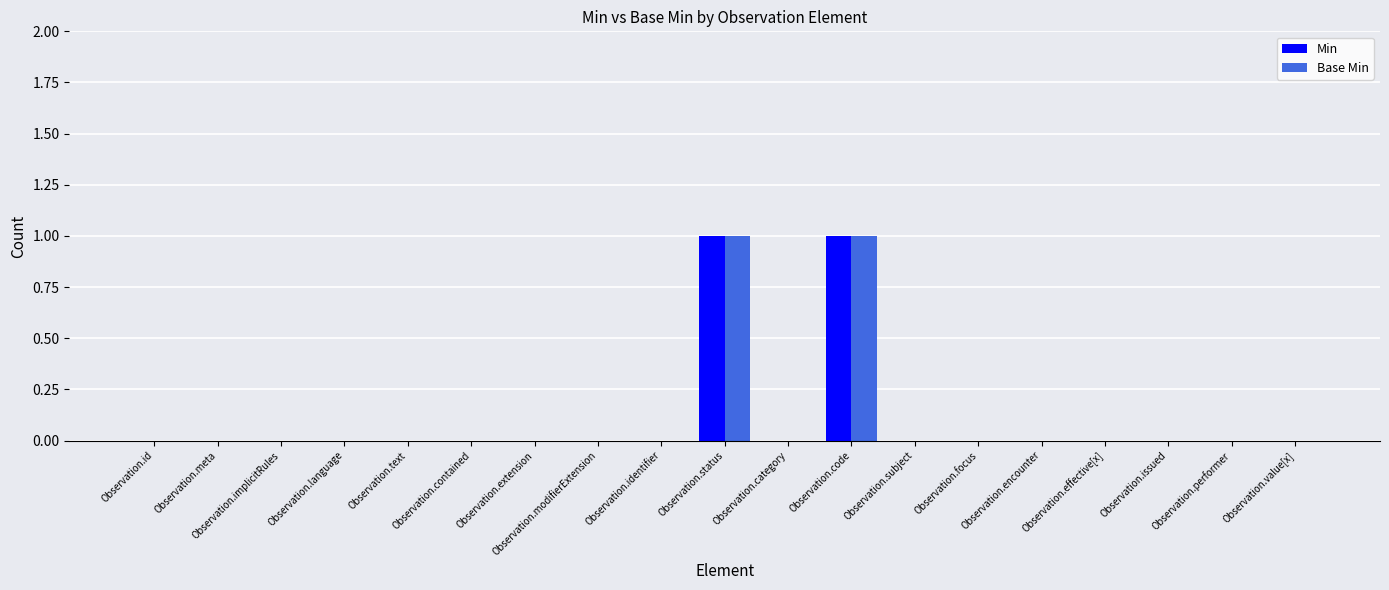

Reading left to right, what are all the values shown in this chart?

Min: 0	0	0	0	0	0	0	0	0	1	0	1	0	0	0	0	0	0	0
Base Min: 0	0	0	0	0	0	0	0	0	1	0	1	0	0	0	0	0	0	0